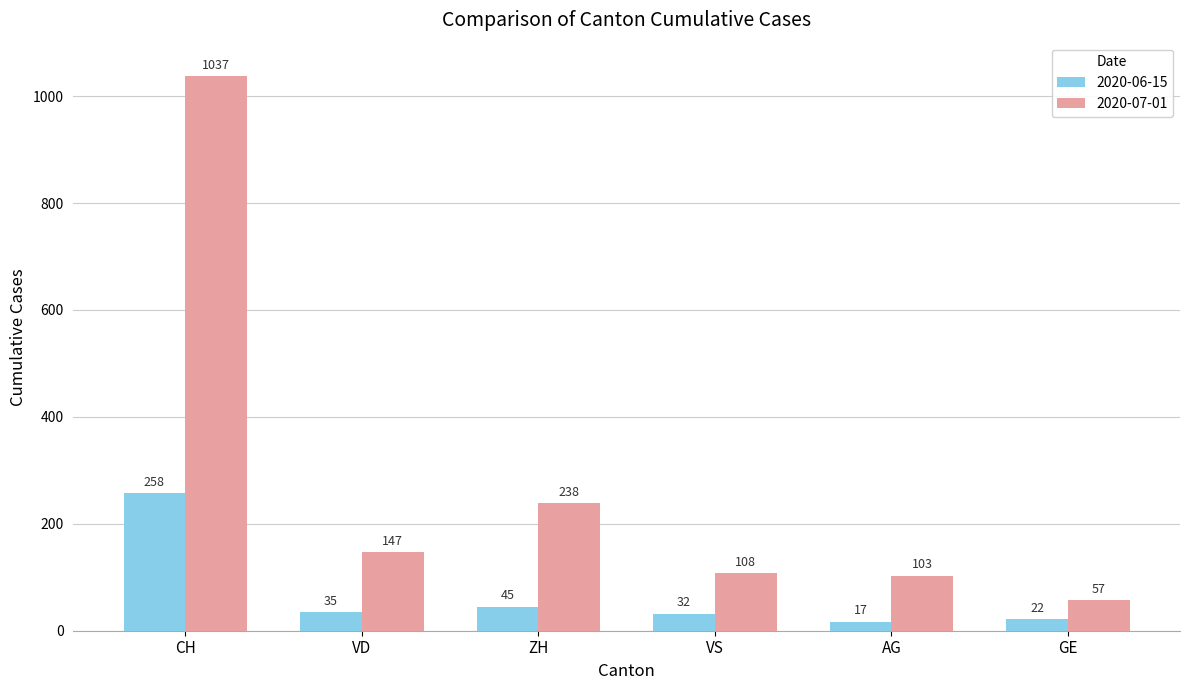

Count the number of categories in the chart.

6